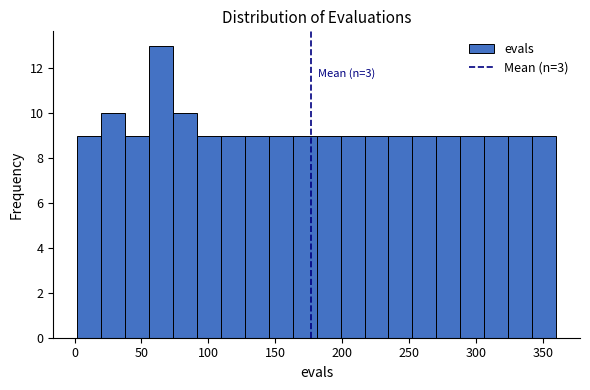

Around what value on the x-axis is the tallest bar? Give the approximate position of its centre, as read against the axis.

65